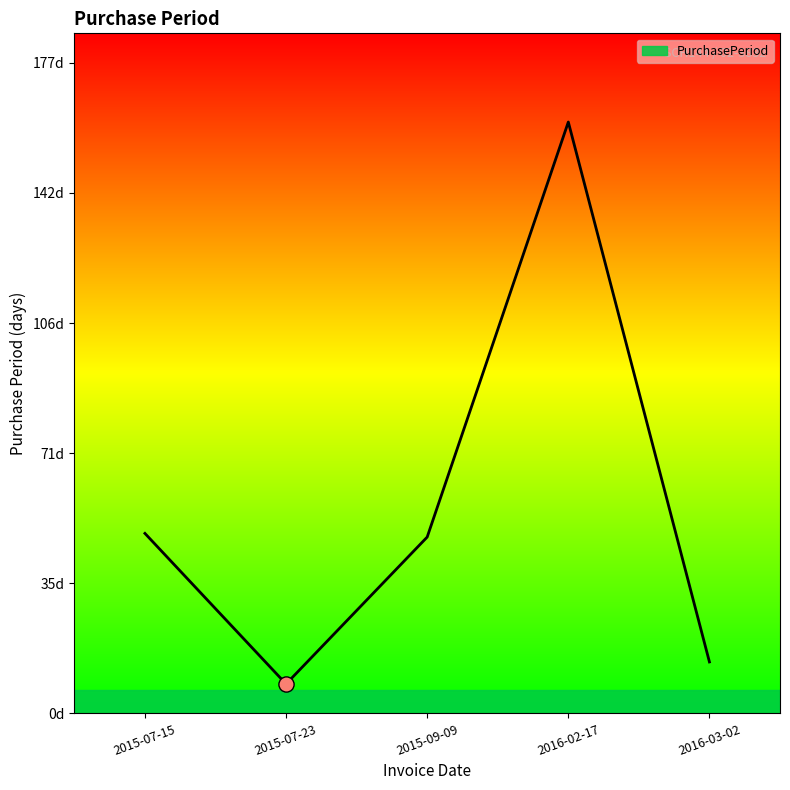

What is the change in value from 2015-07-15 to 2015-07-23?

-41